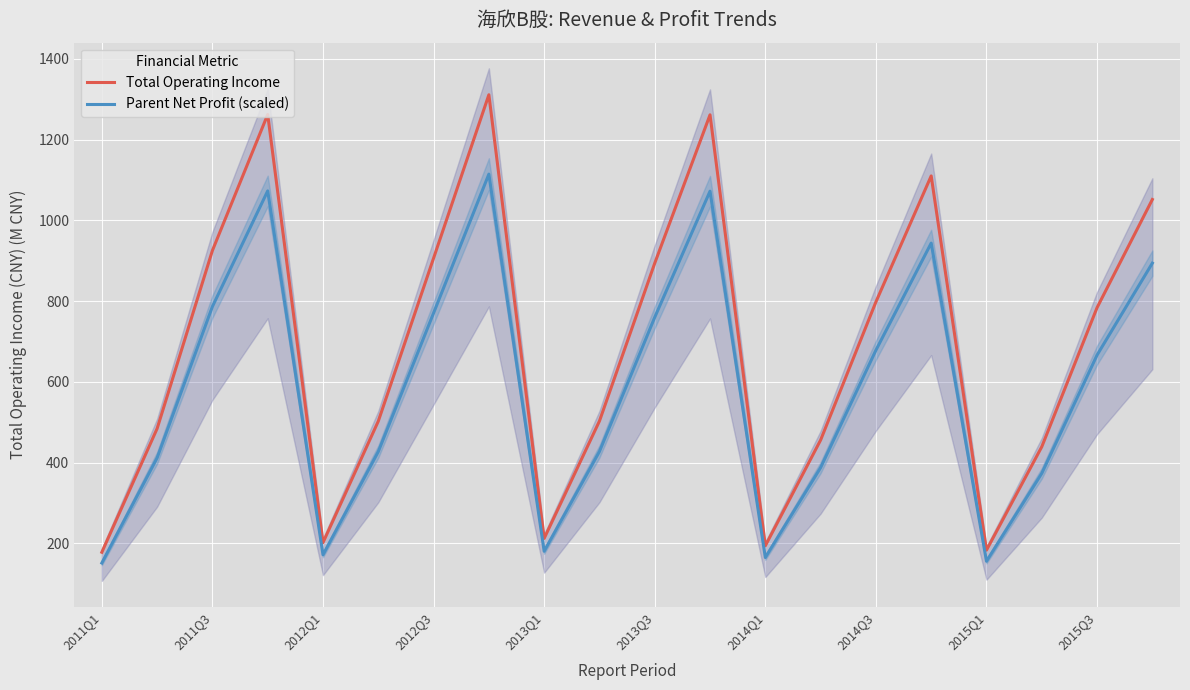

What is the approximate value of Total Operating Income at 2011Q3?

925.3